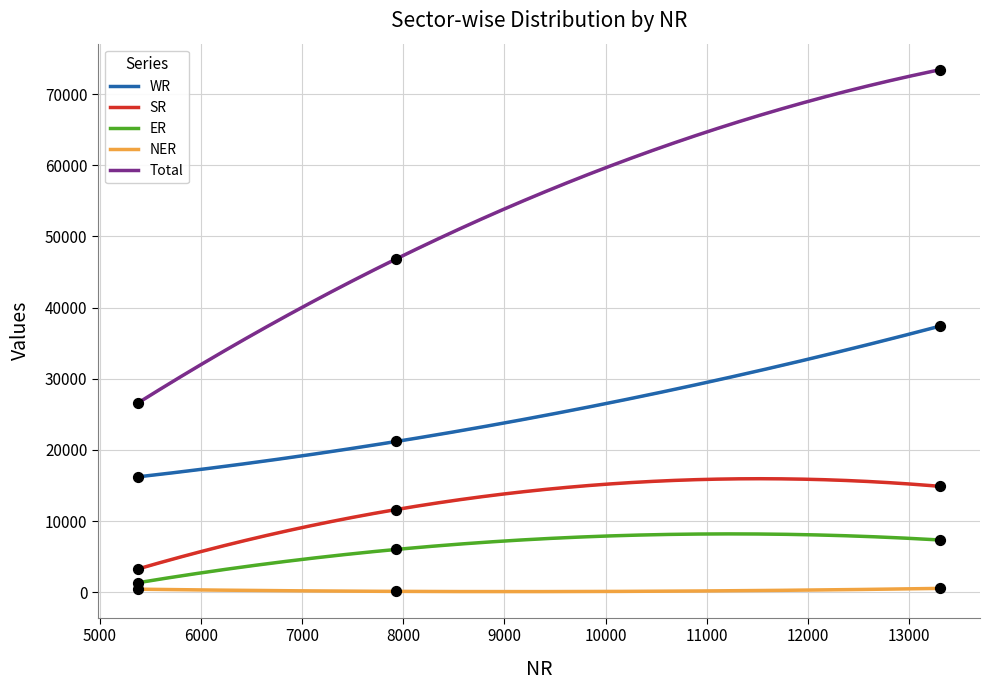

What are all the series names shown in the legend?

WR, SR, ER, NER, Total